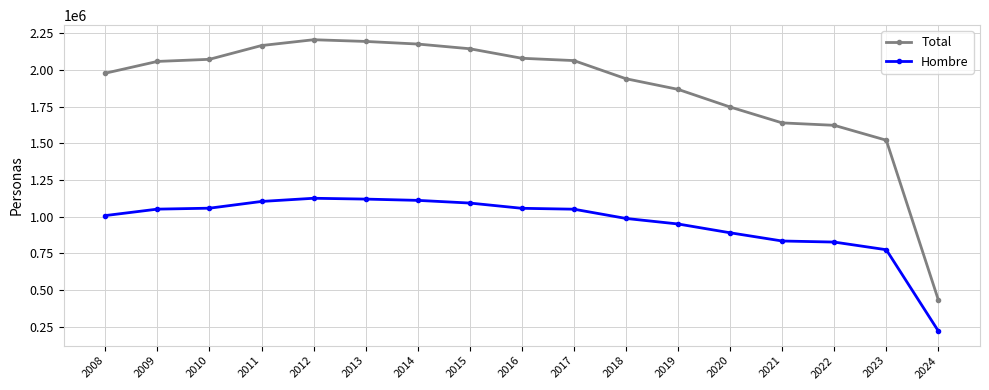

At 2010, list the series in order from smallest to largest.

Hombre, Total